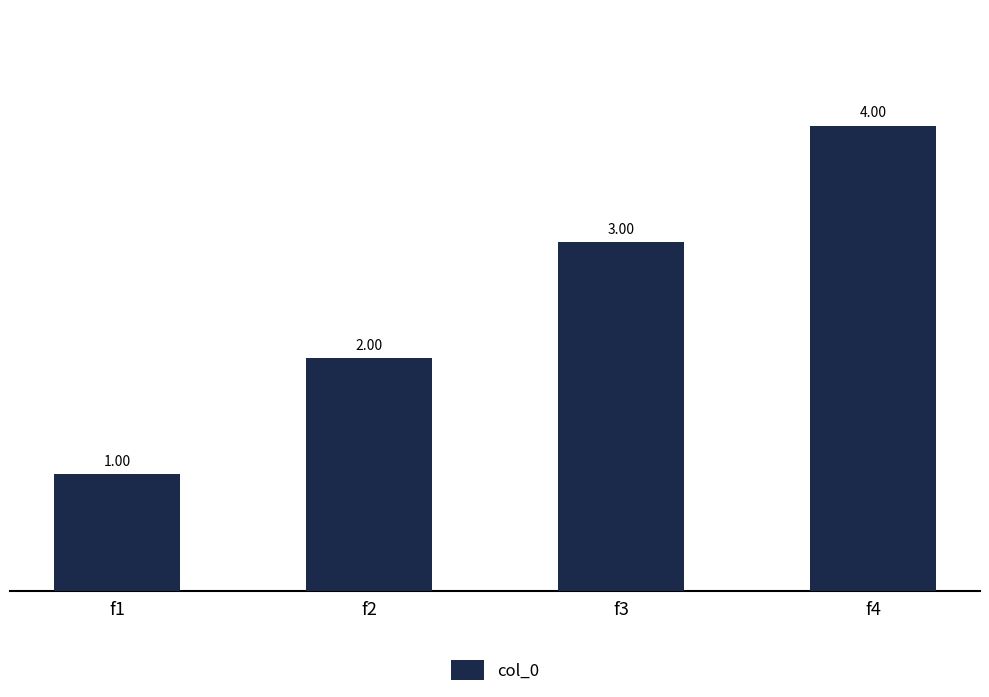

What is the change in value from f1 to f3?

+2